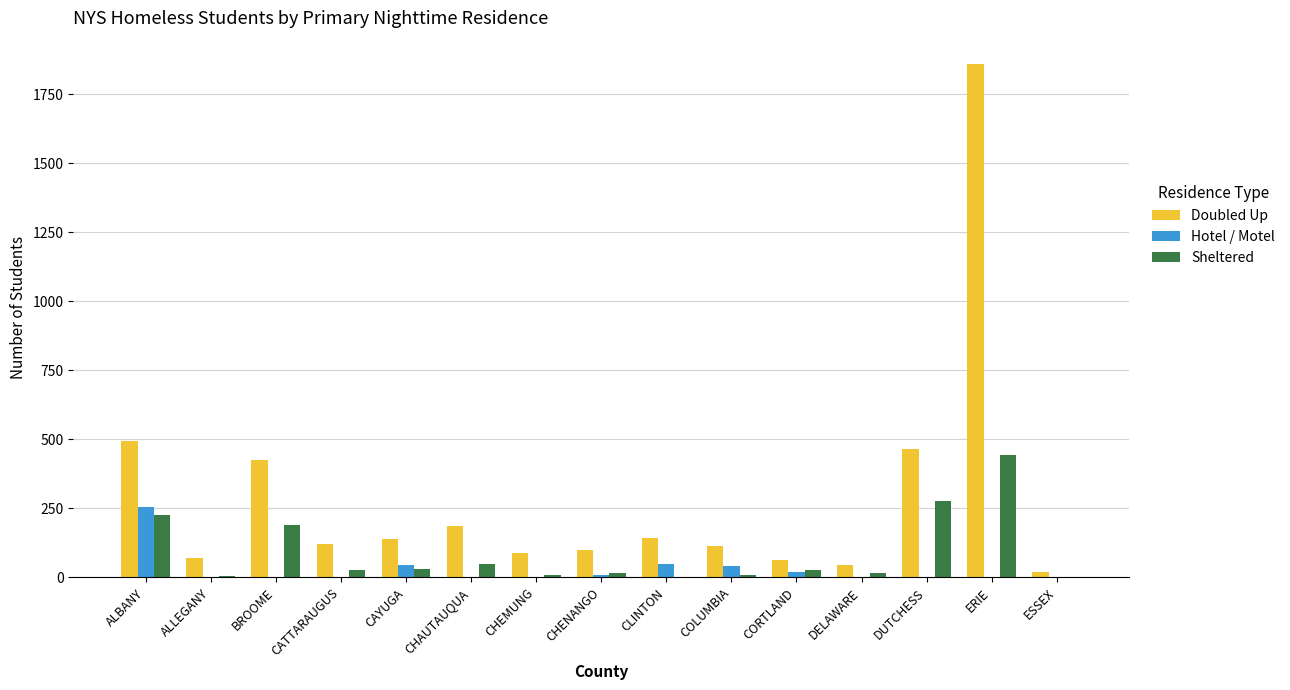

True or false: Doubled Up has a value of 144 at CLINTON.

True